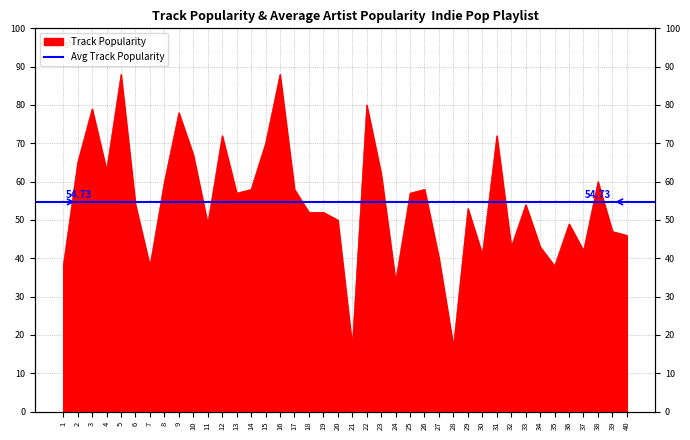

How many points are lower than both their immediate neighbors (excluding endpoints)?

11